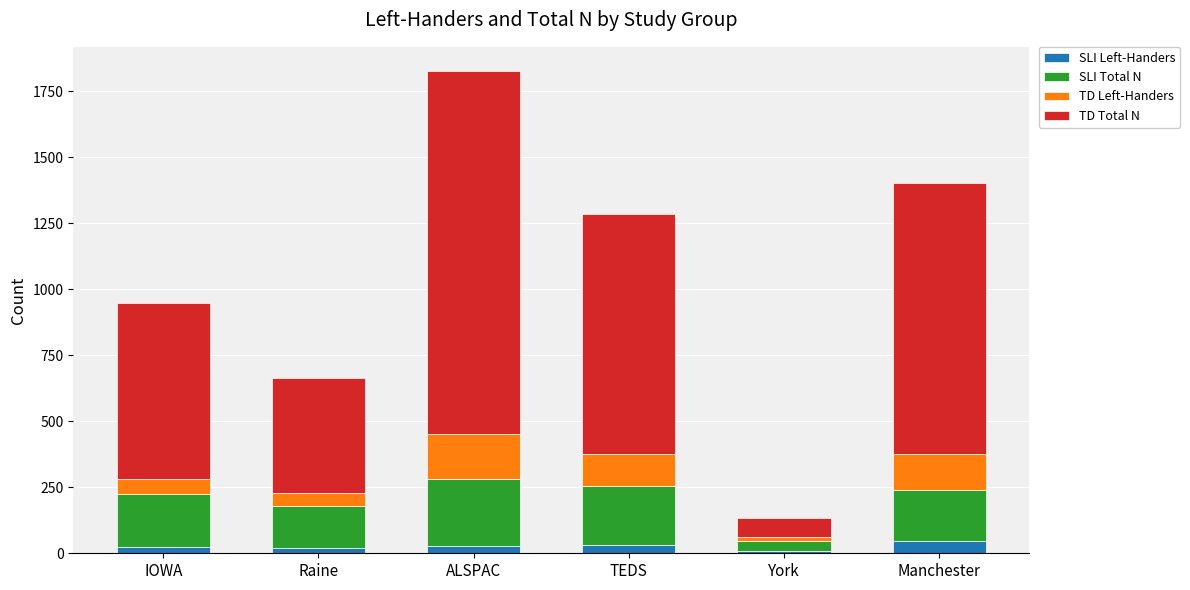

True or false: SLI Left-Handers has a value of 45 at Manchester.

True